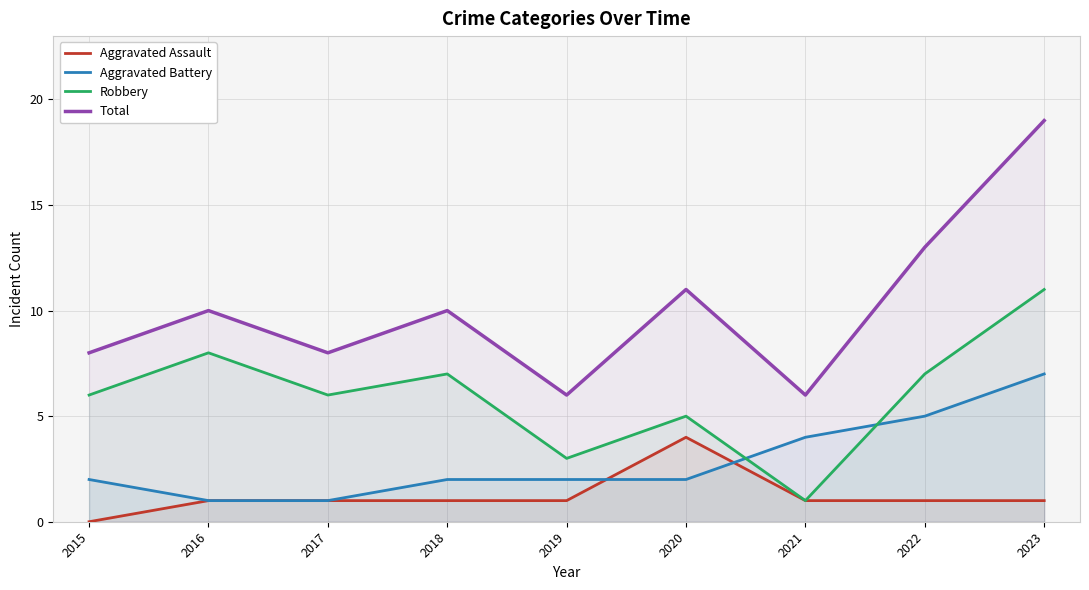

What is the difference between the maximum and second lowest values in the Robbery series?

8